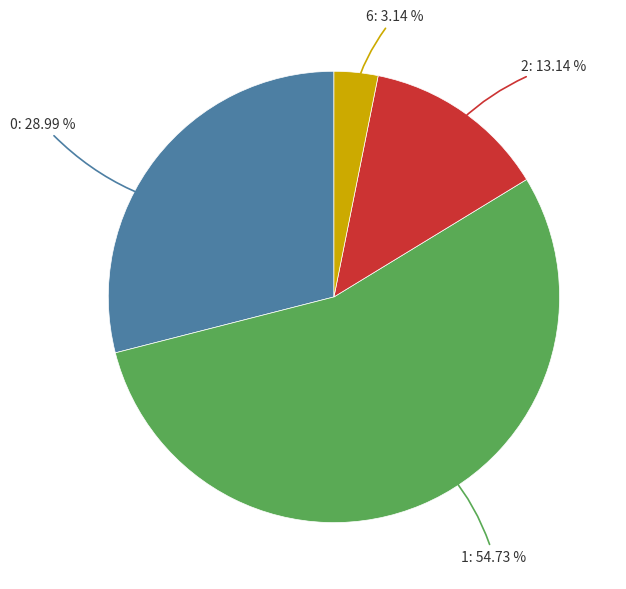

Do 1: 54.73 % and 6: 3.14 % together represent more than half of the pie?

Yes